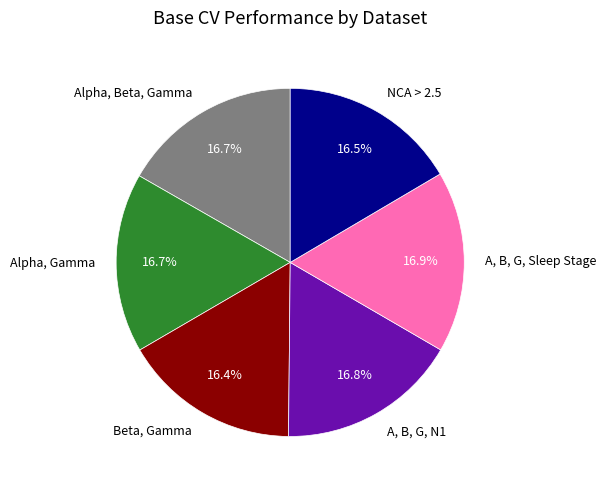

How much of the chart is everything except A, B, G, Sleep Stage?

83.1%